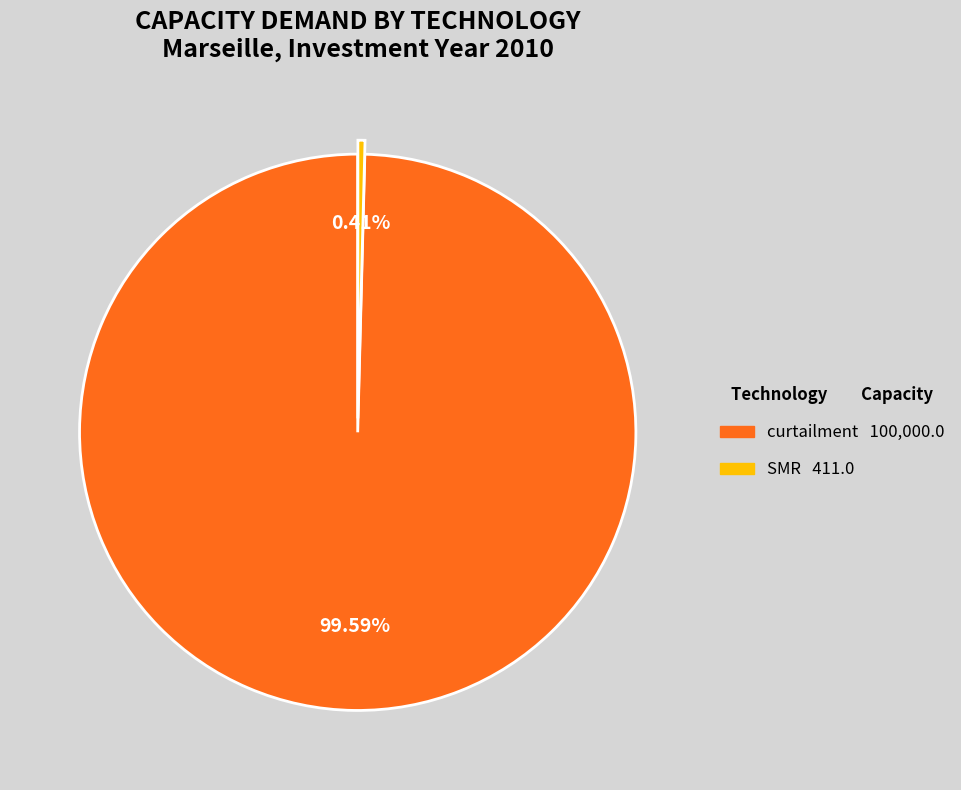

Is there a majority slice in this chart?

Yes